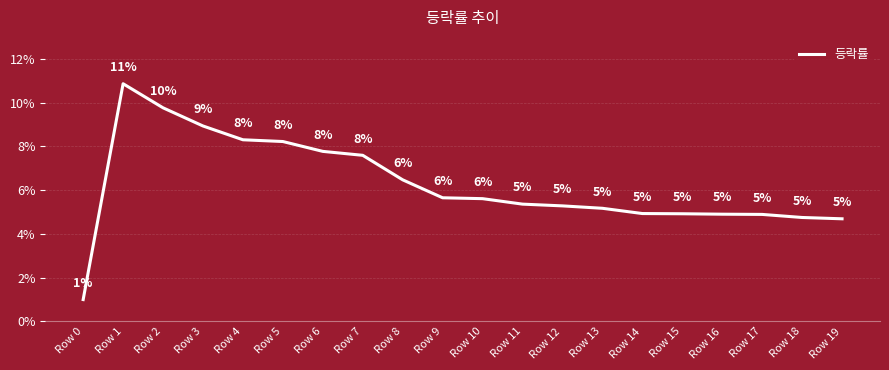

Approximately how many times larger is the value at Row 17 compared to Row 7?

0.6